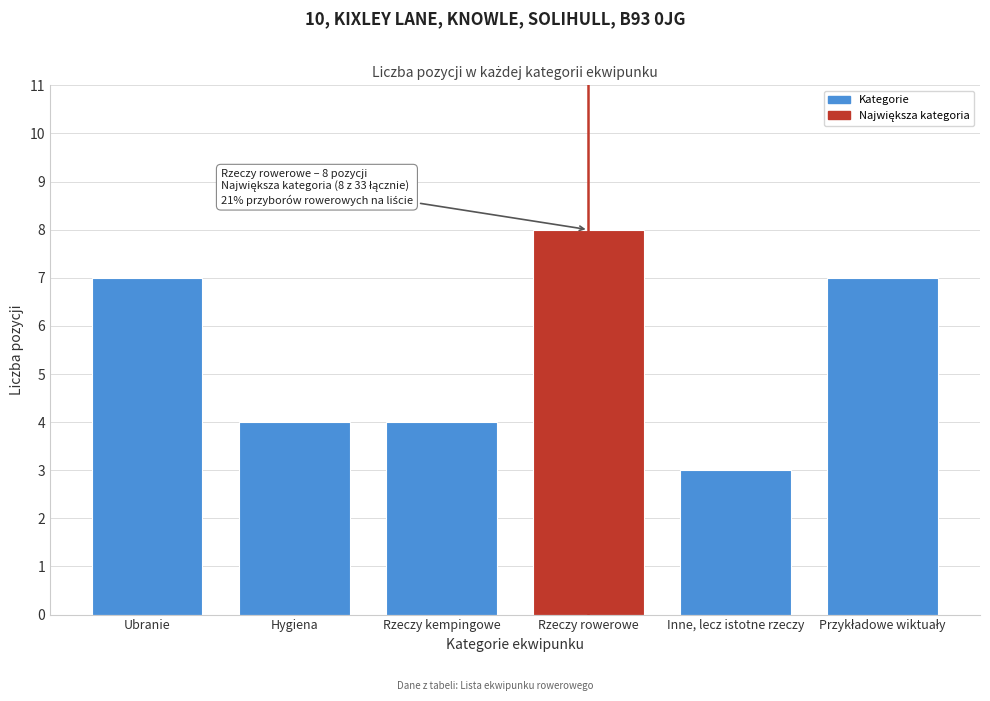

Reading left to right, list all the values displayed in this chart.

7	4	4	8	3	7